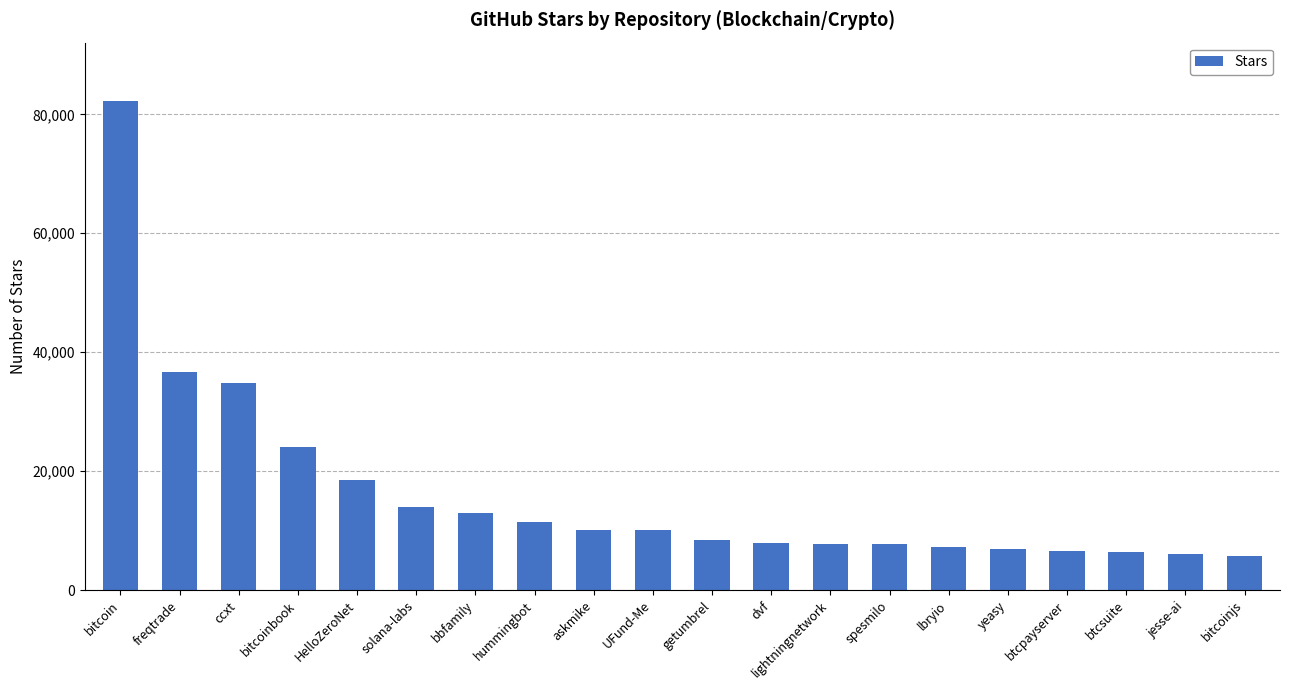

What is the difference between the maximum and minimum values?

76400